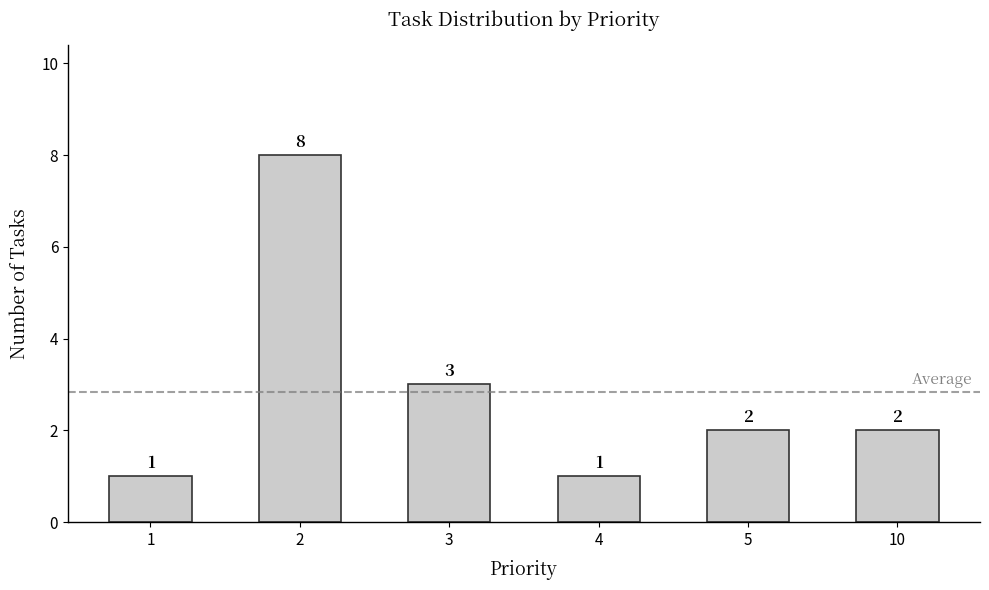

What is the smallest value displayed?

1